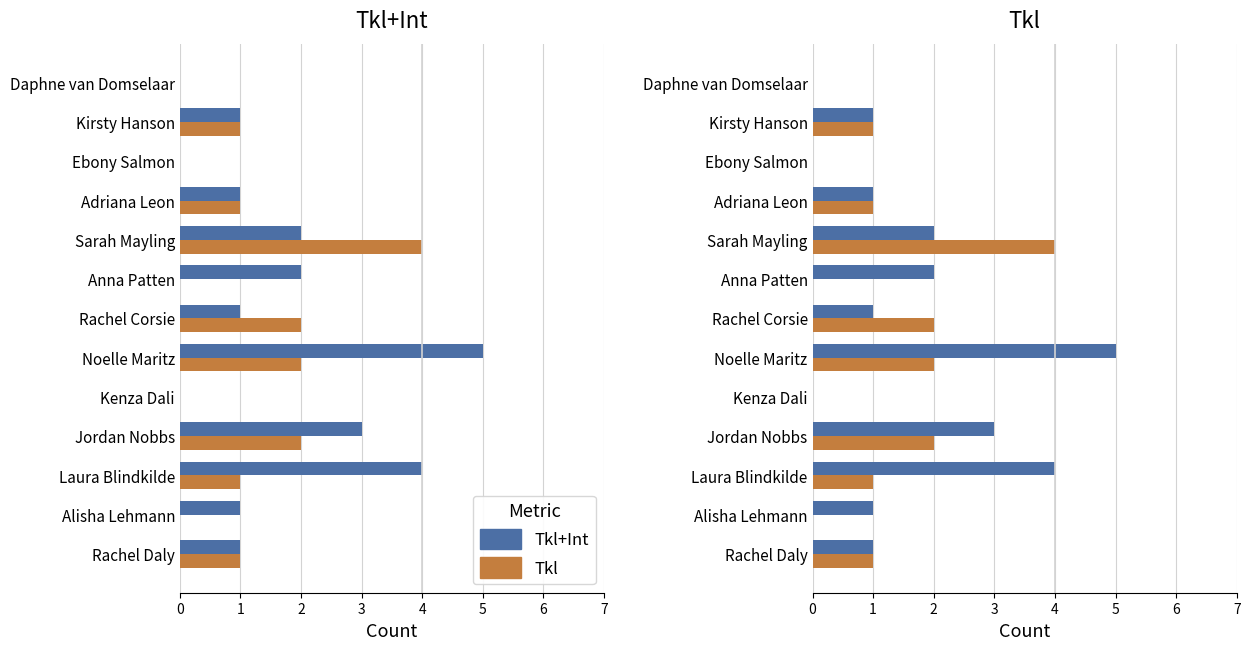

Are the bars grouped side by side (vs. stacked)?

Yes